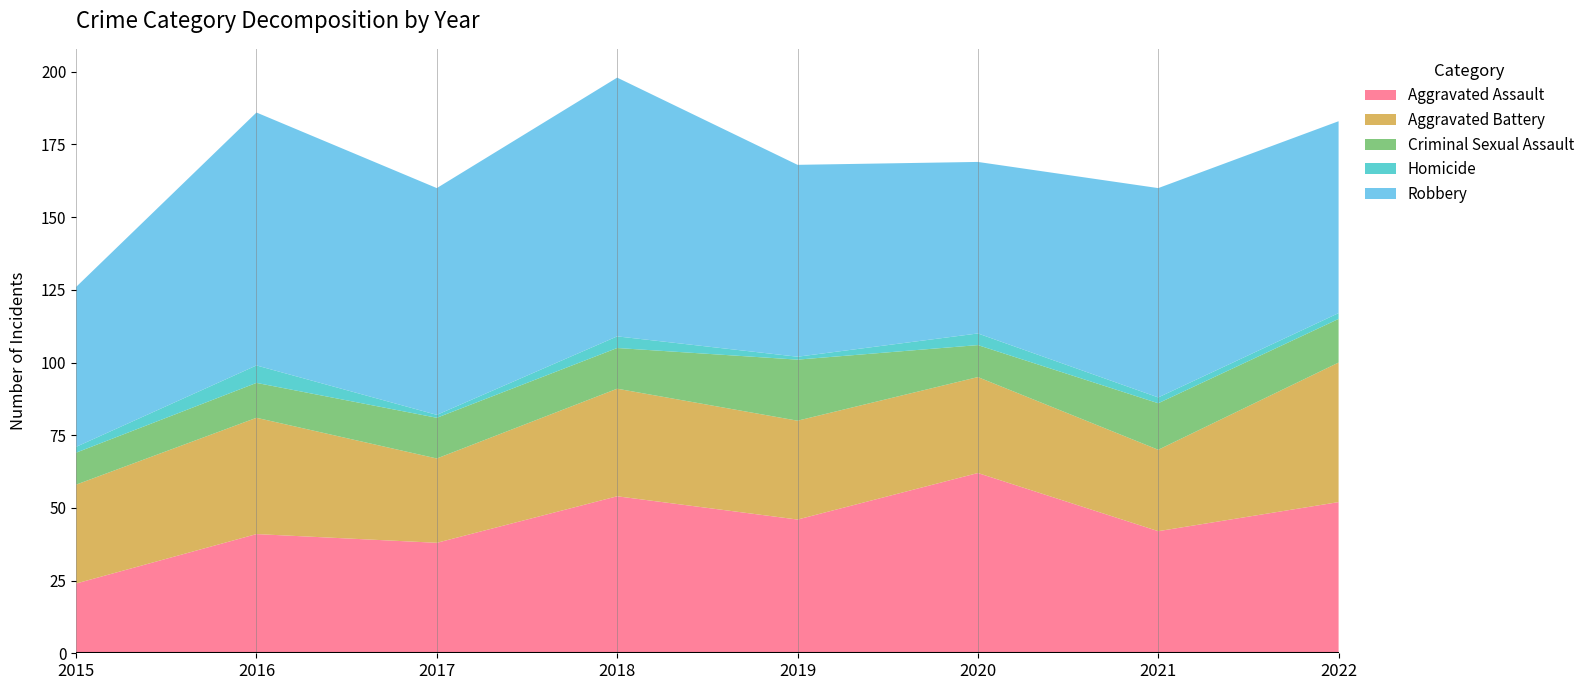

Reading right to left, extract all data points from this chart.

Aggravated Assault: 2022=52	2021=42	2020=62	2019=46	2018=54	2017=38	2016=41	2015=24
Aggravated Battery: 2022=48	2021=28	2020=33	2019=34	2018=37	2017=29	2016=40	2015=34
Criminal Sexual Assault: 2022=15	2021=16	2020=11	2019=21	2018=14	2017=14	2016=12	2015=11
Homicide: 2022=2	2021=2	2020=4	2019=1	2018=4	2017=1	2016=6	2015=2
Robbery: 2022=66	2021=72	2020=59	2019=66	2018=89	2017=78	2016=87	2015=55